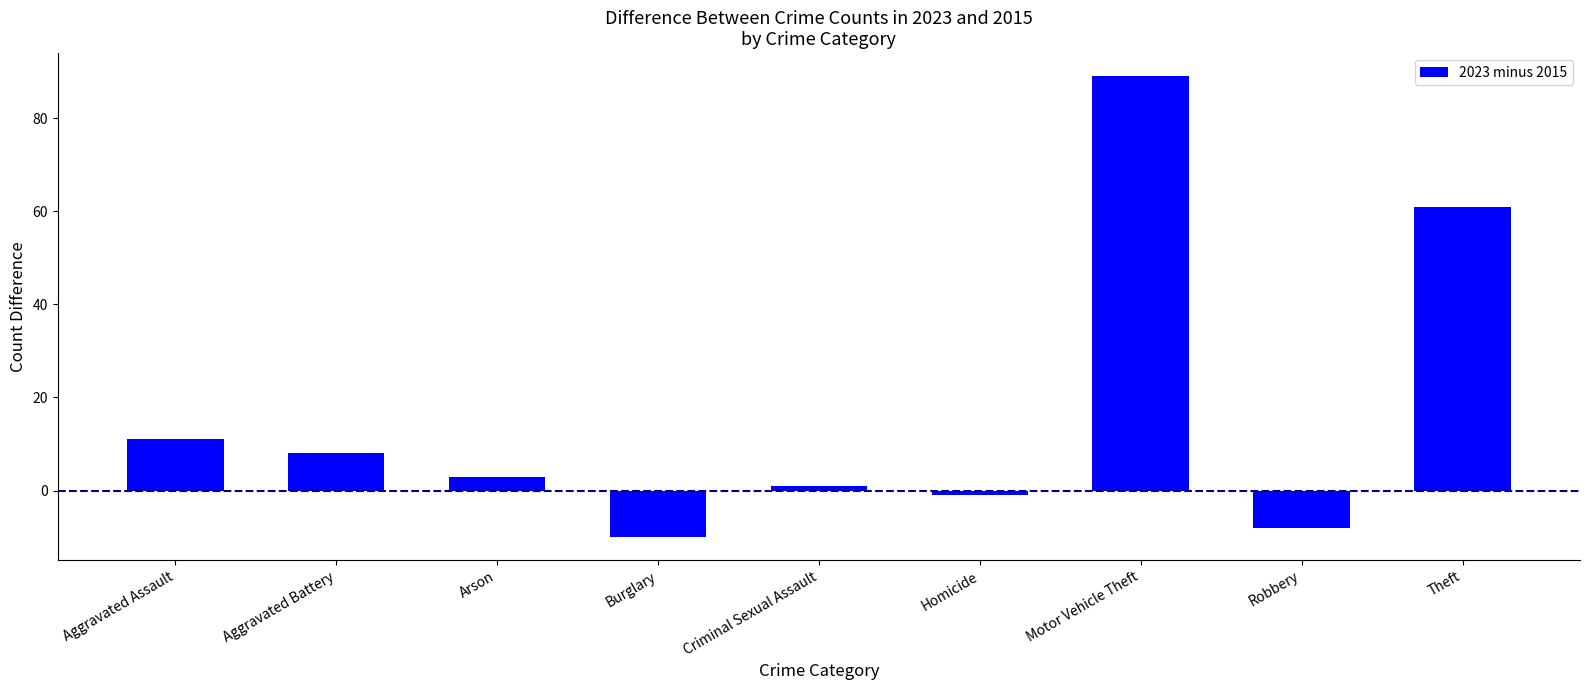

Does the chart contain any negative values?

Yes